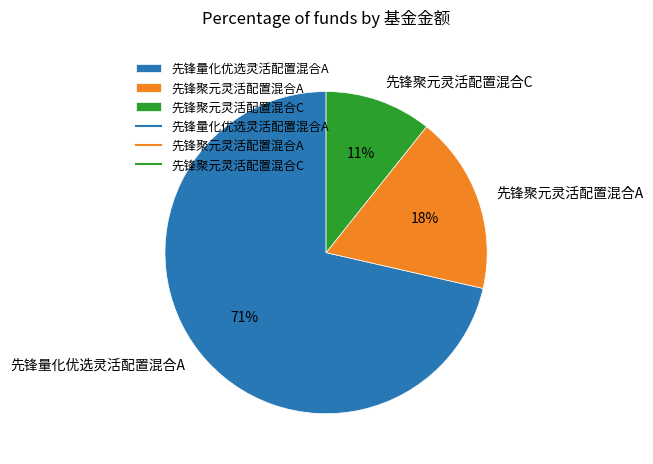

Do 先锋量化优选灵活配置混合A and 先锋聚元灵活配置混合A together represent more than half of the pie?

Yes